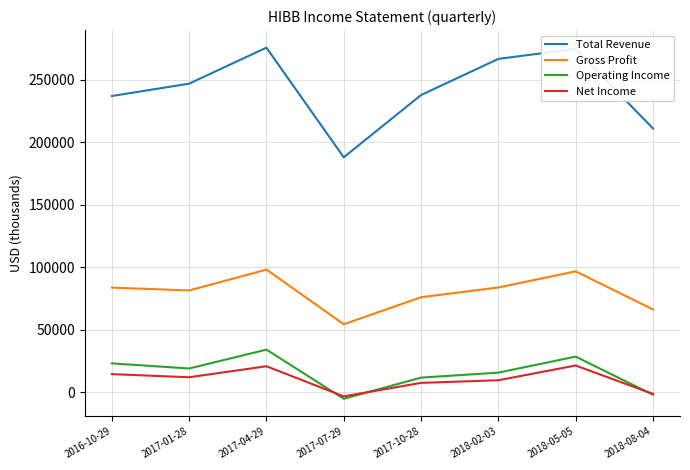

How many values in the Total Revenue series are below 246900?

4